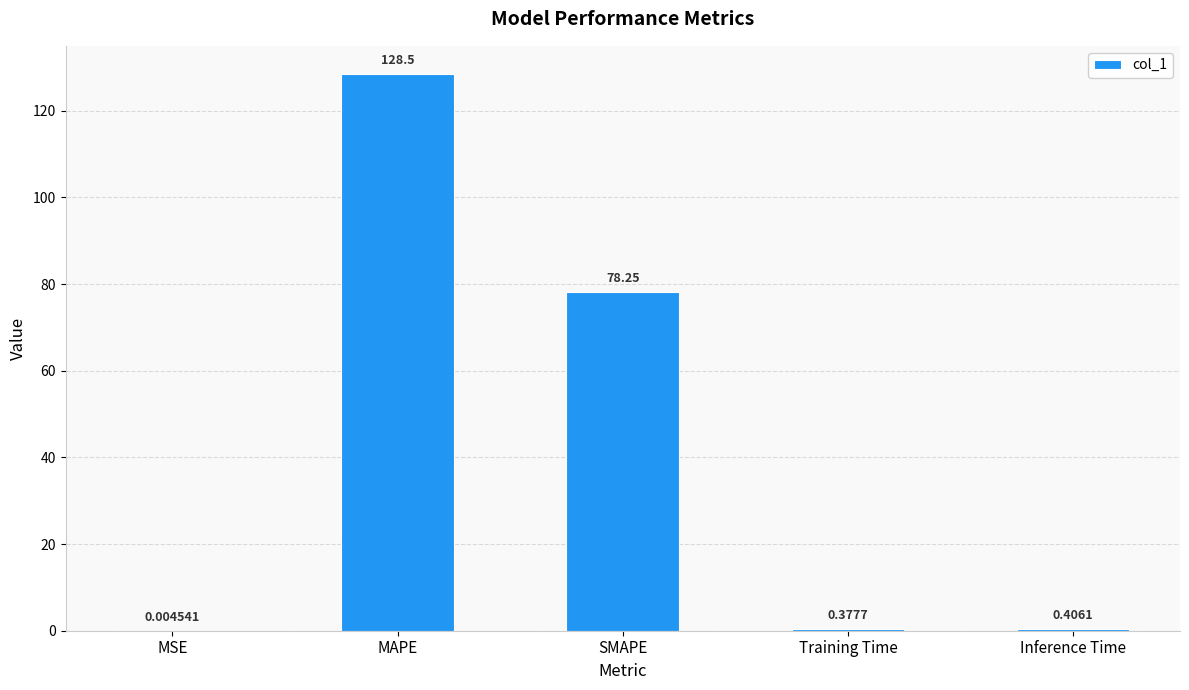

Count the number of categories in the chart.

5